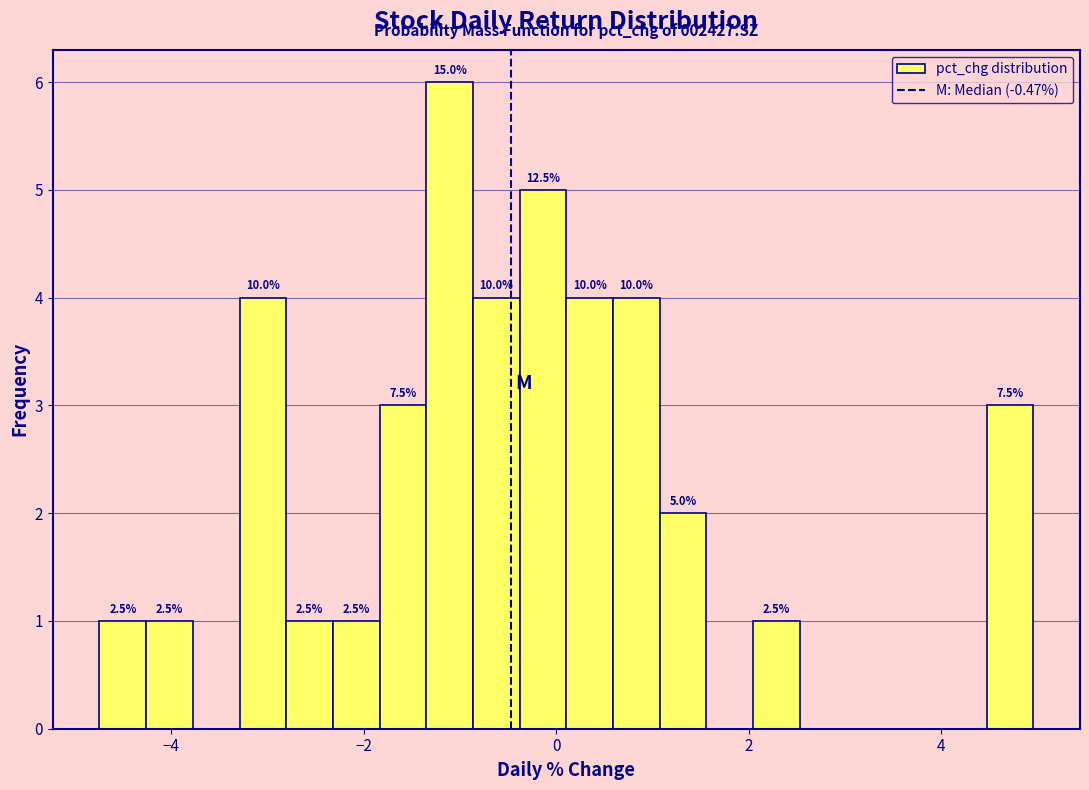

Around what value on the x-axis is the tallest bar? Give the approximate position of its centre, as read against the axis.

-1.2